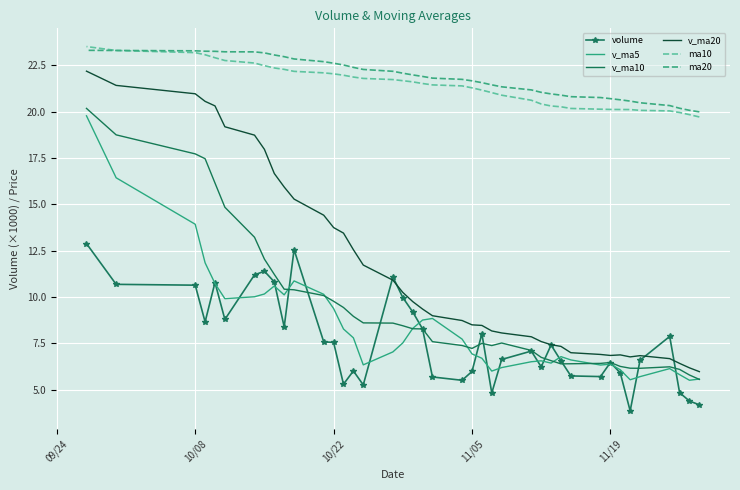

How many lines are shown in the chart?

6